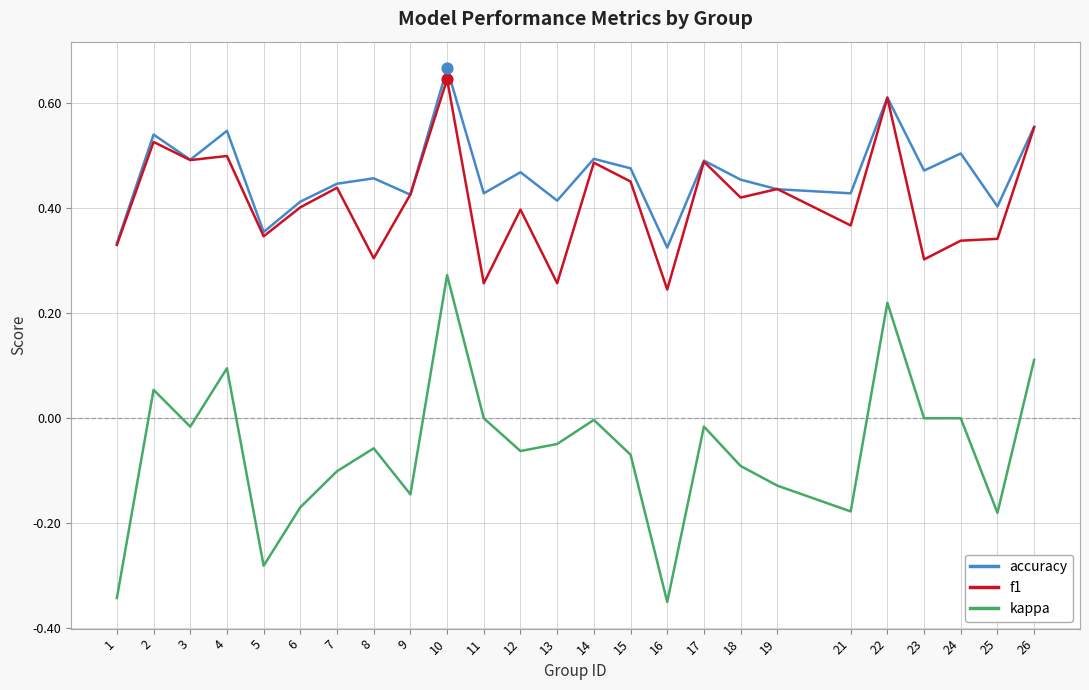

At which category is the sum across all series the highest?

10